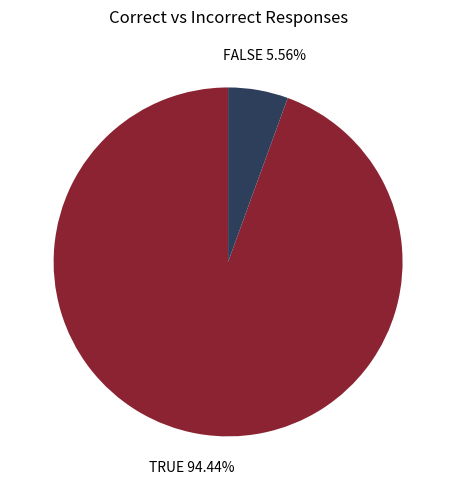

Does any single category account for the majority?

Yes